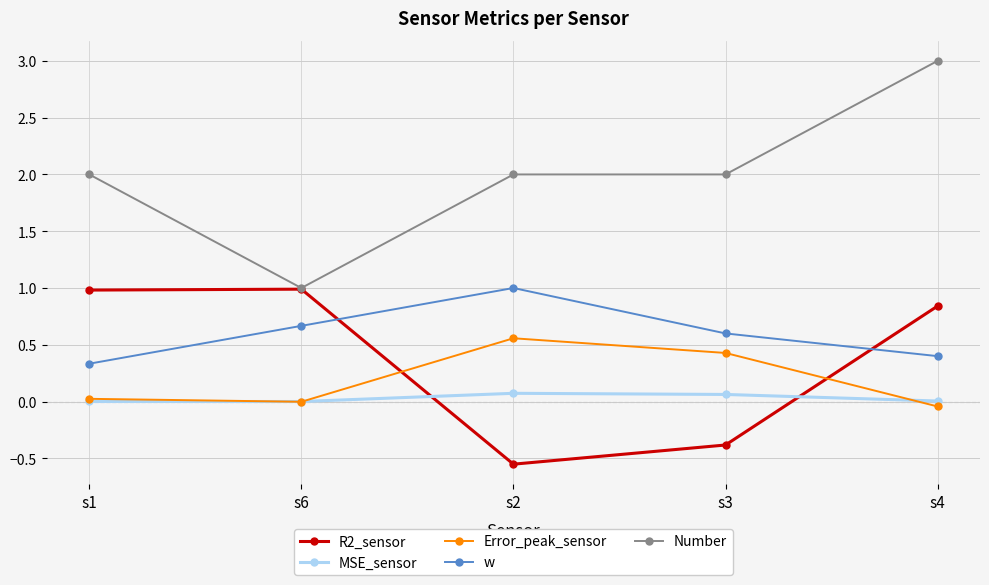

Is the value of w at s6 greater than the value of Number at s2?

No